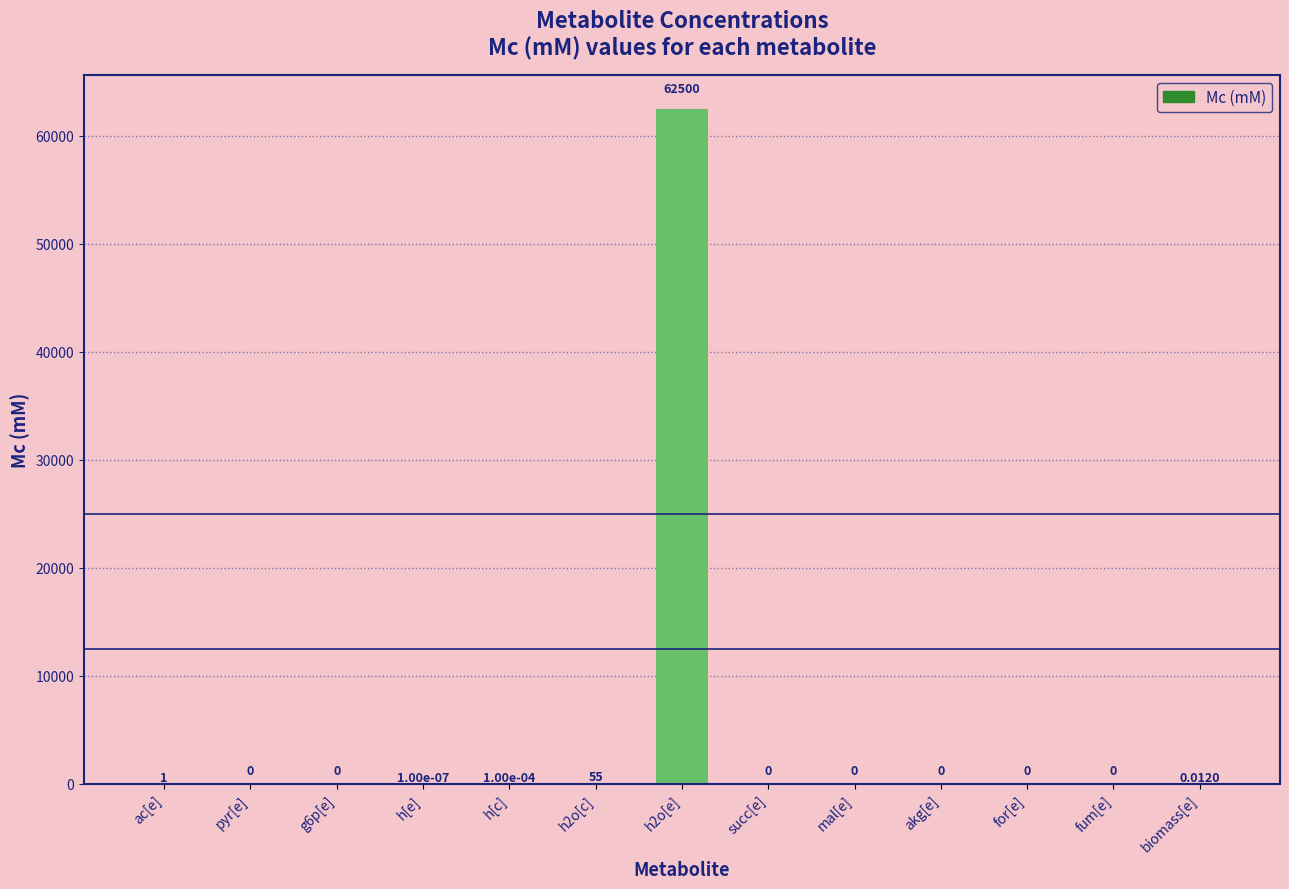

Is it true that the value at biomass[e] is 0.0?

True